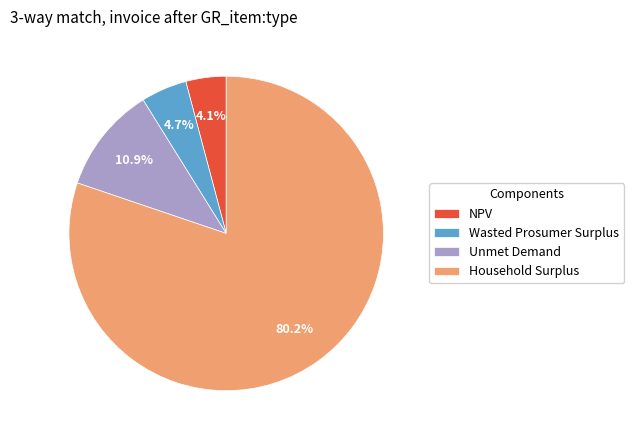

What is the smallest slice in the pie chart?

NPV